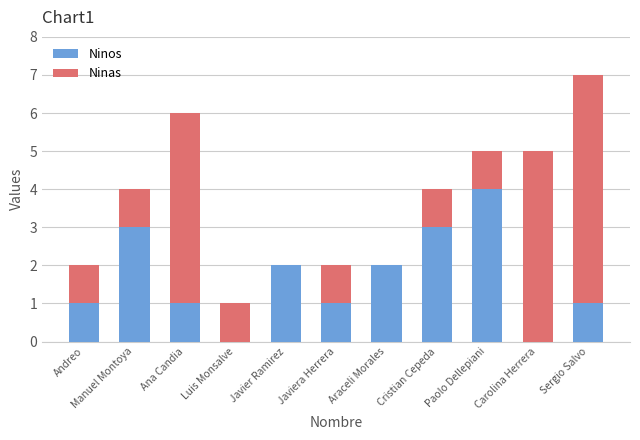

The value of Ninos at Andreo is 1. True or false?

True